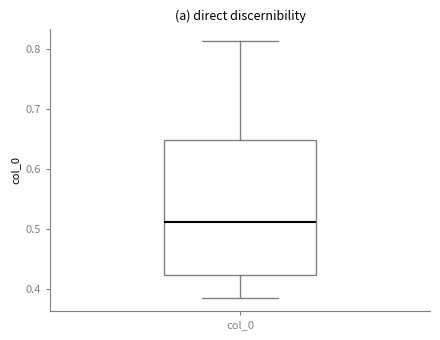

Transcribe this box plot: give where the median line is, the range the box spans, and where the two whiskers end, as read against the y-axis. The values are not printed on the chart, so give them approximately, as read against the axis.

median 0.51, box 0.42 to 0.65, whiskers 0.39 to 0.81